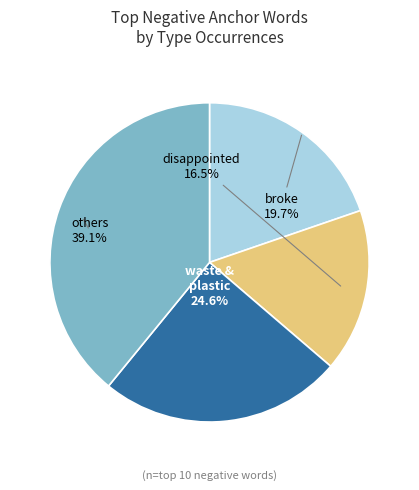

What is the smallest slice in the pie chart?

disappointed